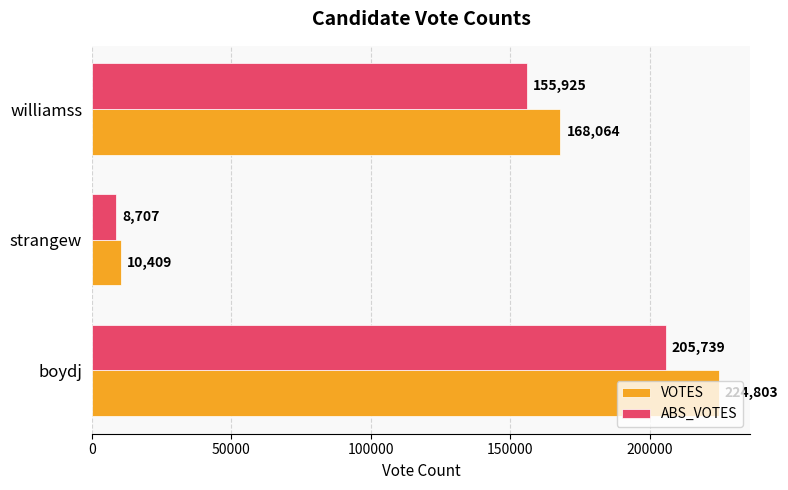

What is the smallest value displayed?

8707